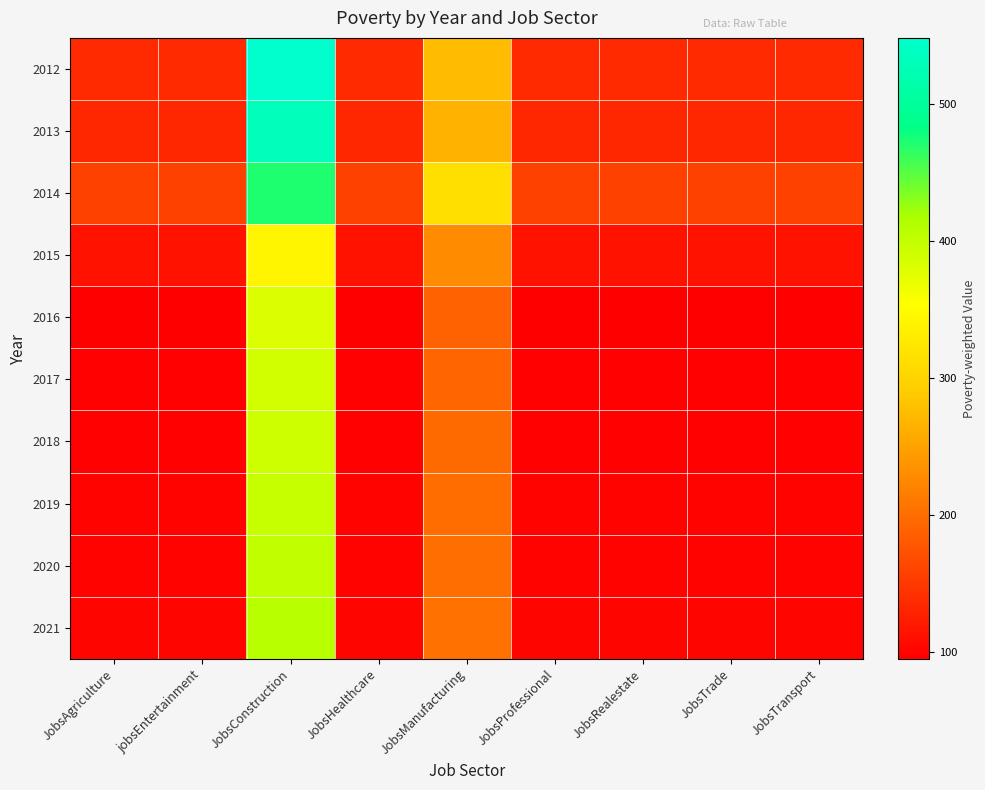

Reading right to left, transcribe all the data shown in this chart.

2012: JobsTransport=137	JobsTrade=137	JobsRealestate=137	JobsProfessional=137	JobsManufacturing=274	JobsHealthcare=137	JobsConstruction=548	jobsEntertainment=137	JobsAgriculture=137
2013: JobsTransport=133	JobsTrade=133	JobsRealestate=133	JobsProfessional=133	JobsManufacturing=266	JobsHealthcare=133	JobsConstruction=532	jobsEntertainment=133	JobsAgriculture=133
2014: JobsTransport=157	JobsTrade=157	JobsRealestate=157	JobsProfessional=157	JobsManufacturing=314	JobsHealthcare=157	JobsConstruction=471	jobsEntertainment=157	JobsAgriculture=157
2015: JobsTransport=114	JobsTrade=114	JobsRealestate=114	JobsProfessional=114	JobsManufacturing=228	JobsHealthcare=114	JobsConstruction=342	jobsEntertainment=114	JobsAgriculture=114
2016: JobsTransport=95	JobsTrade=95	JobsRealestate=95	JobsProfessional=95	JobsManufacturing=190	JobsHealthcare=95	JobsConstruction=380	jobsEntertainment=95	JobsAgriculture=95
2017: JobsTransport=97	JobsTrade=97	JobsRealestate=97	JobsProfessional=97	JobsManufacturing=194	JobsHealthcare=97	JobsConstruction=388	jobsEntertainment=97	JobsAgriculture=97
2018: JobsTransport=98	JobsTrade=98	JobsRealestate=98	JobsProfessional=98	JobsManufacturing=196	JobsHealthcare=98	JobsConstruction=392	jobsEntertainment=98	JobsAgriculture=98
2019: JobsTransport=99	JobsTrade=99	JobsRealestate=99	JobsProfessional=99	JobsManufacturing=198	JobsHealthcare=99	JobsConstruction=396	jobsEntertainment=99	JobsAgriculture=99
2020: JobsTransport=100	JobsTrade=100	JobsRealestate=100	JobsProfessional=100	JobsManufacturing=200	JobsHealthcare=100	JobsConstruction=400	jobsEntertainment=100	JobsAgriculture=100
2021: JobsTransport=102	JobsTrade=102	JobsRealestate=102	JobsProfessional=102	JobsManufacturing=204	JobsHealthcare=102	JobsConstruction=408	jobsEntertainment=102	JobsAgriculture=102